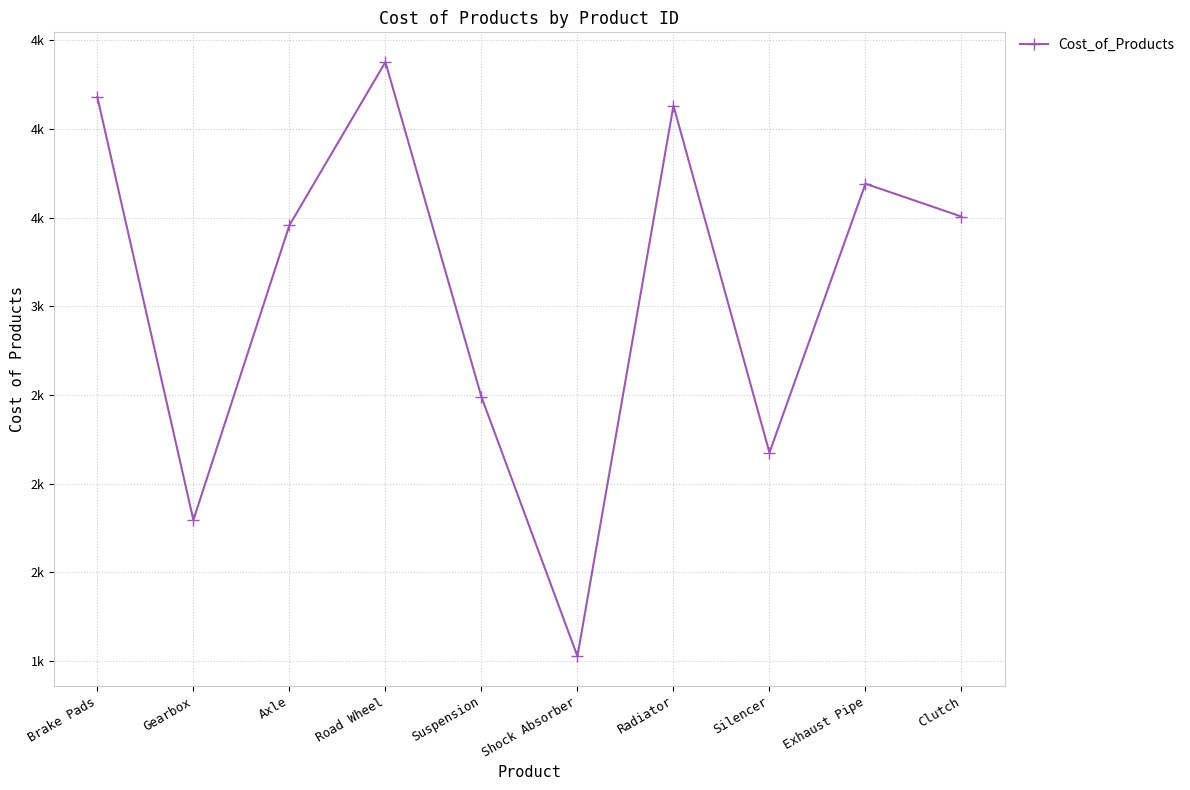

Rank the categories by value from highest to lowest.

Road Wheel, Brake Pads, Radiator, Exhaust Pipe, Clutch, Axle, Suspension, Silencer, Gearbox, Shock Absorber